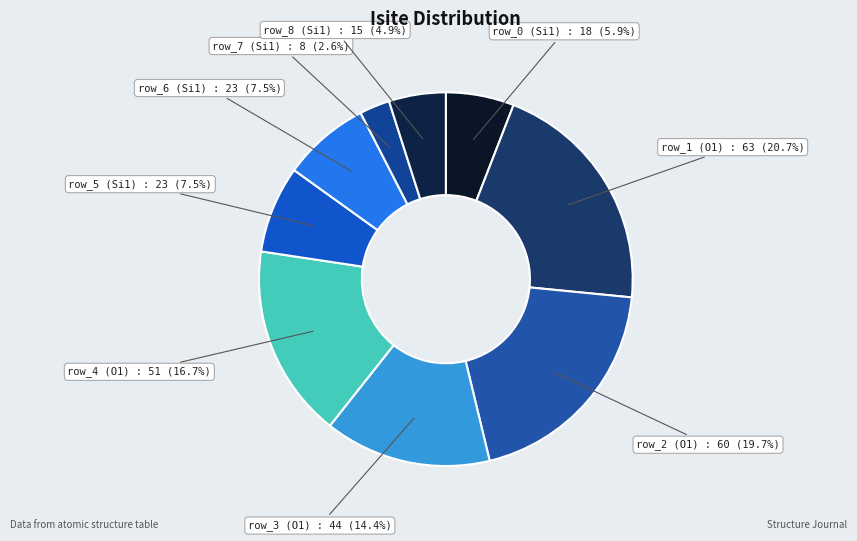

Does row_8 (Si1) represent more than half of the total?

No